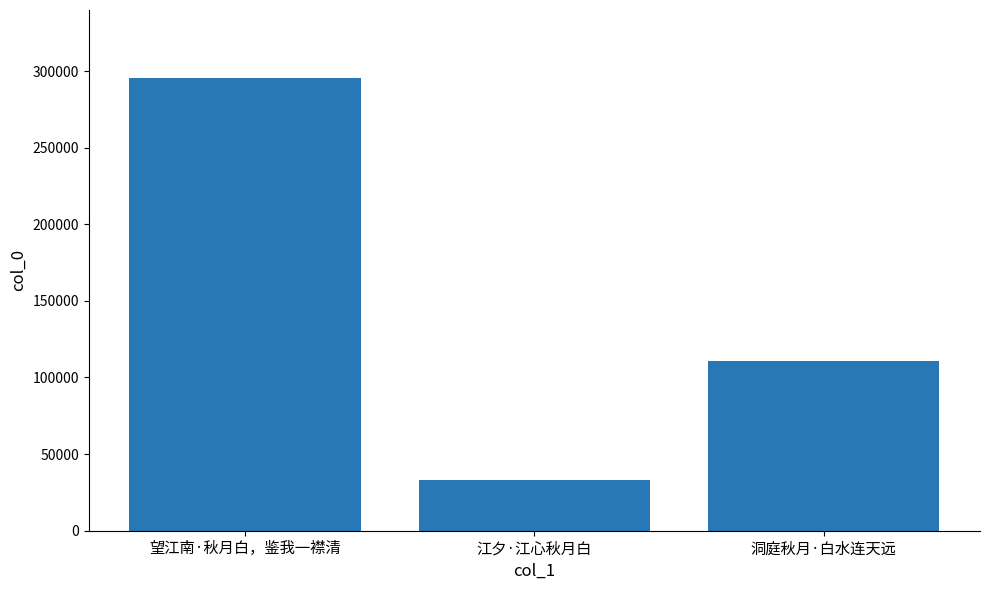

What is the sum of the values at 江夕·江心秋月白 and 洞庭秋月·白水连天远?

144245